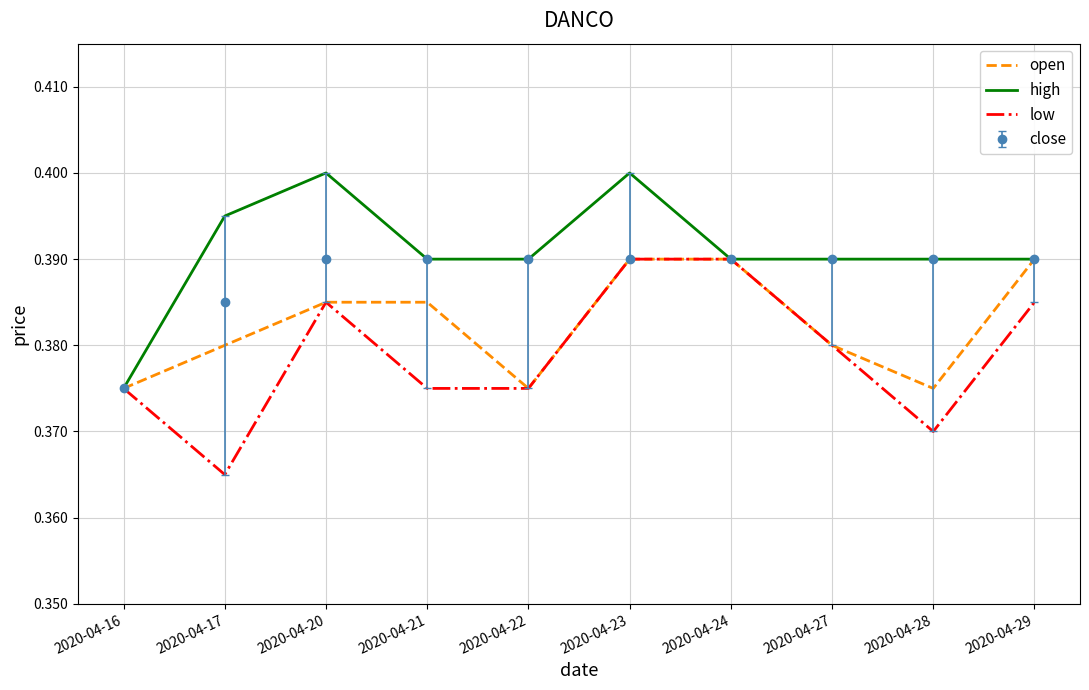

At which category is the sum across all series the highest?

2020-04-23